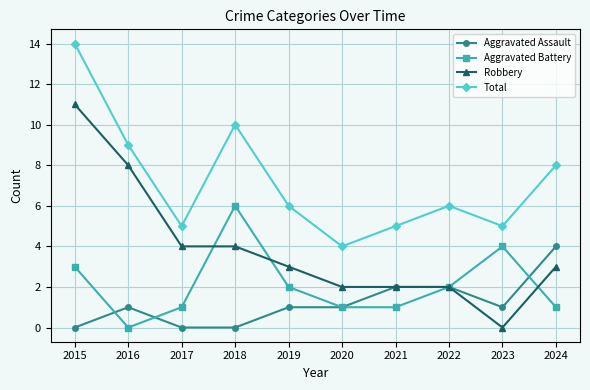

Which series has the widest spread of values?

Robbery